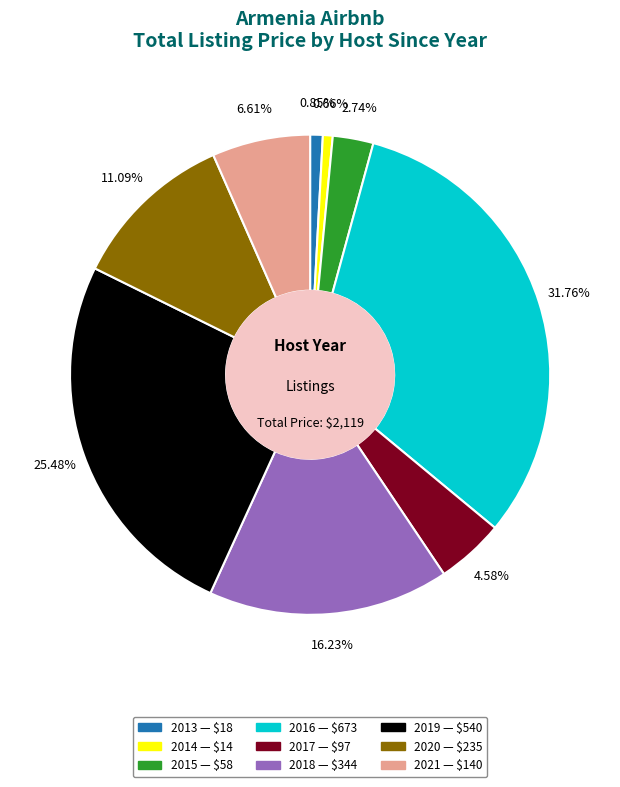

Does 2019 represent more than half of the total?

No